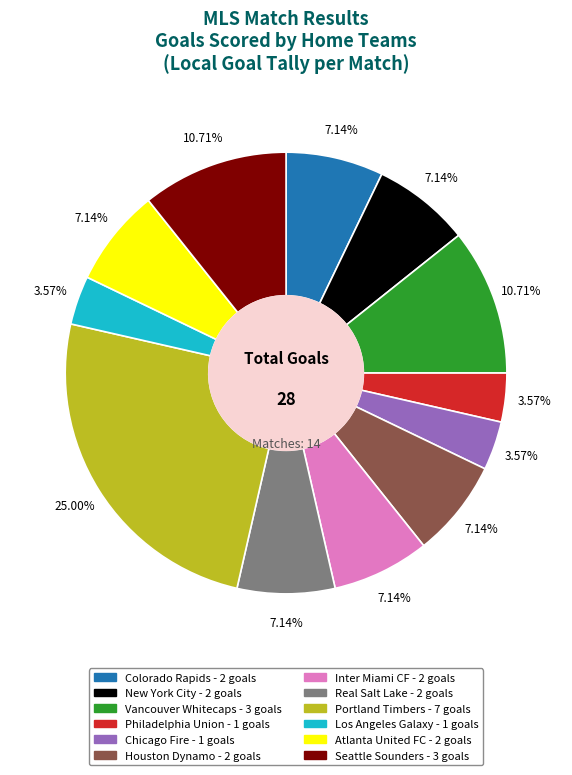

Count the number of slices in the pie.

12